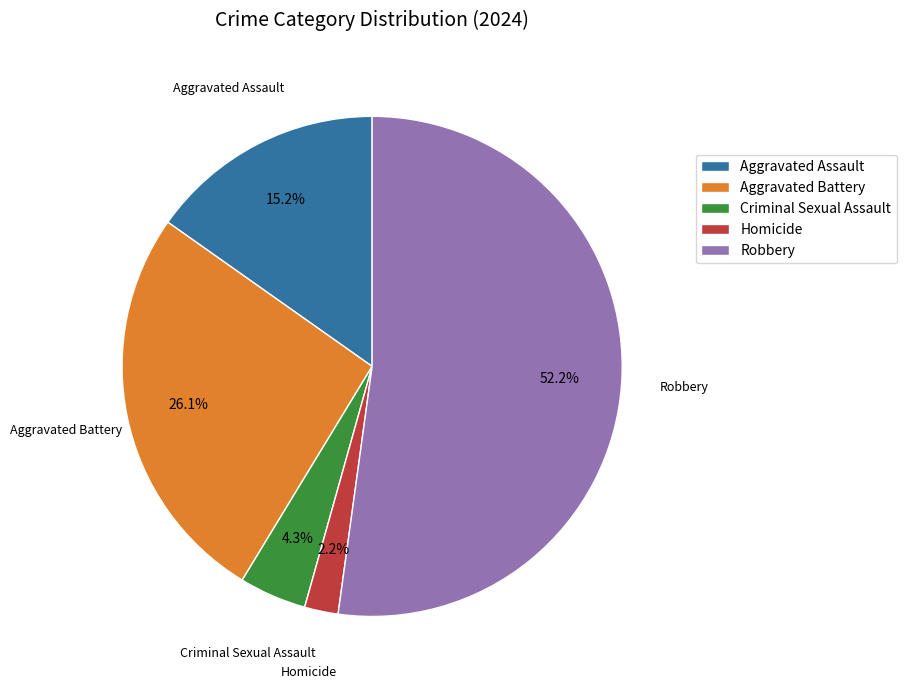

Which slice is the largest?

Robbery